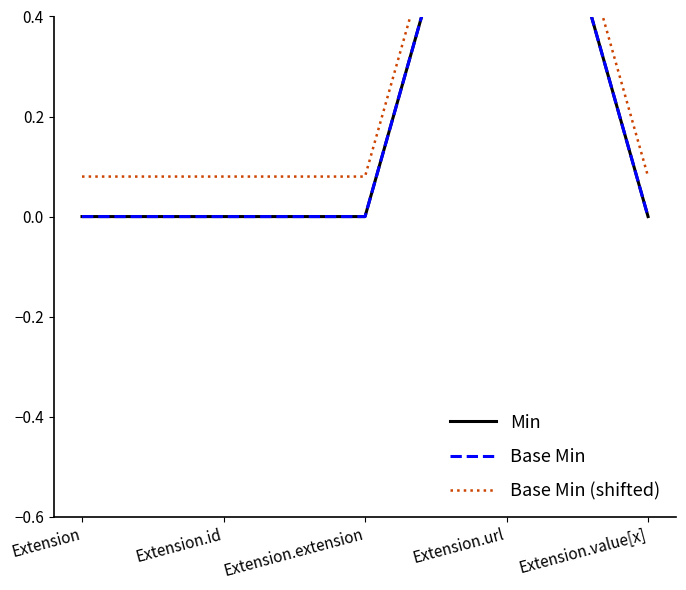

Rank the series by their maximum value, from lowest to highest.

Min, Base Min, Base Min (shifted)